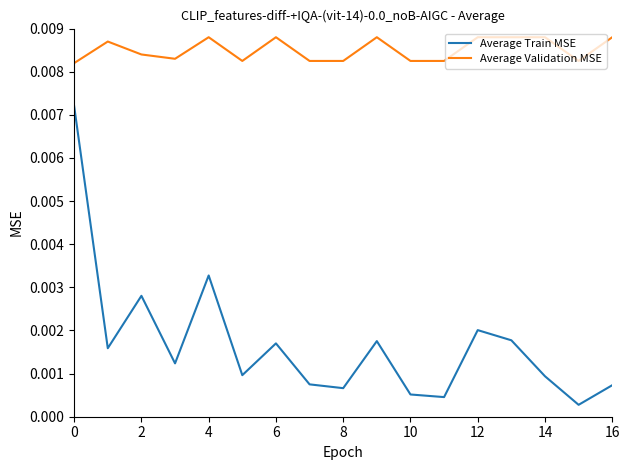

Which series has the largest range (max minus min)?

Average Train MSE